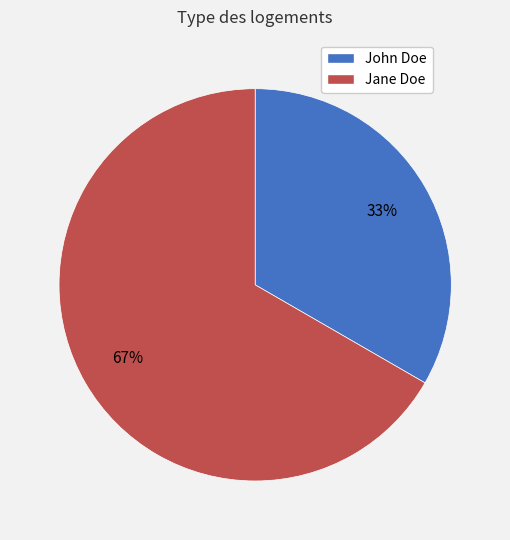

To the nearest percent, what is the average slice percentage?

50%